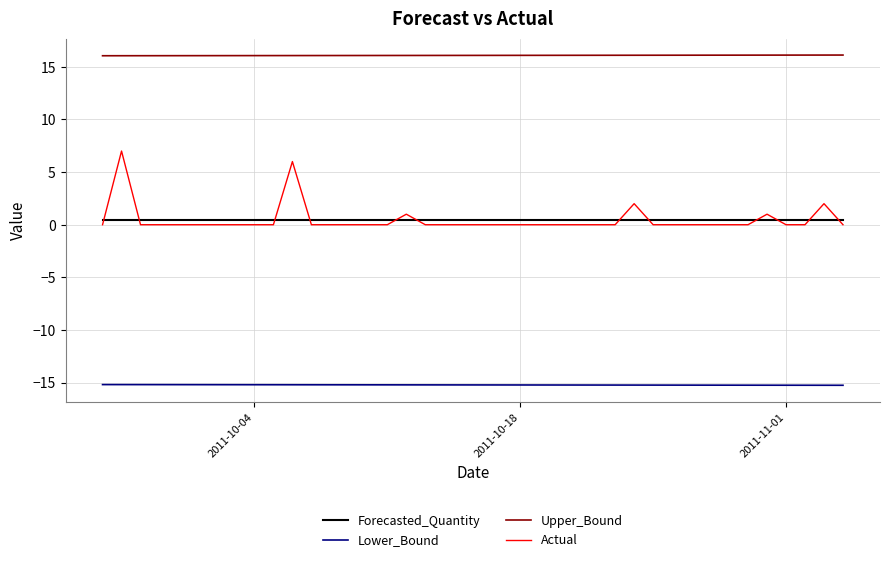

What is the minimum value for Forecasted_Quantity?

0.4